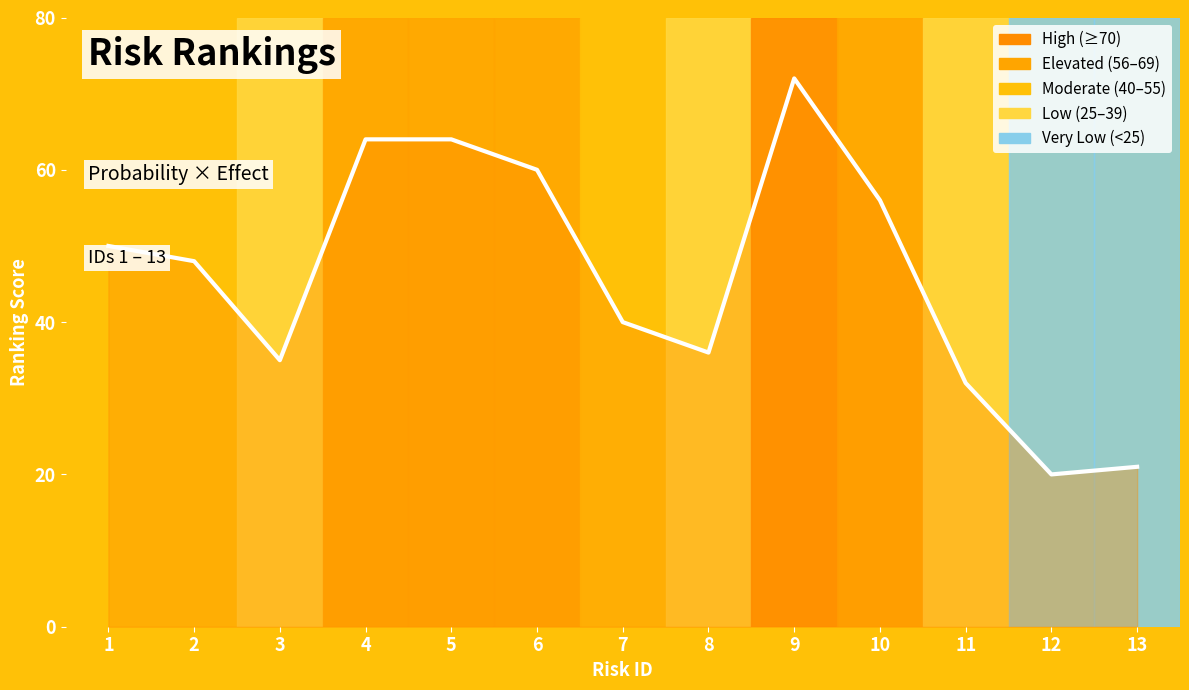

The chart shows a value of 60 at 6. True or false?

True